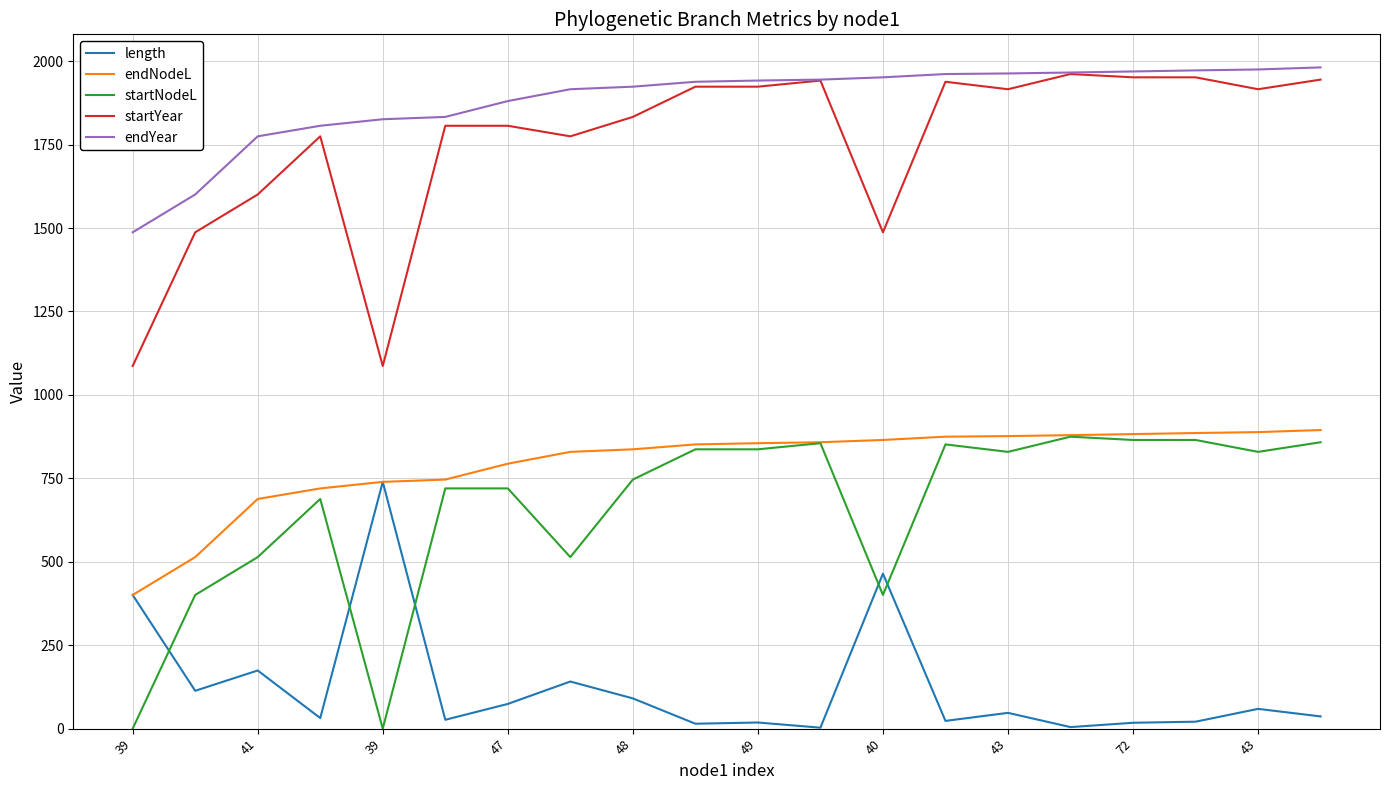

What is the lowest value of the startYear series?

1086.7